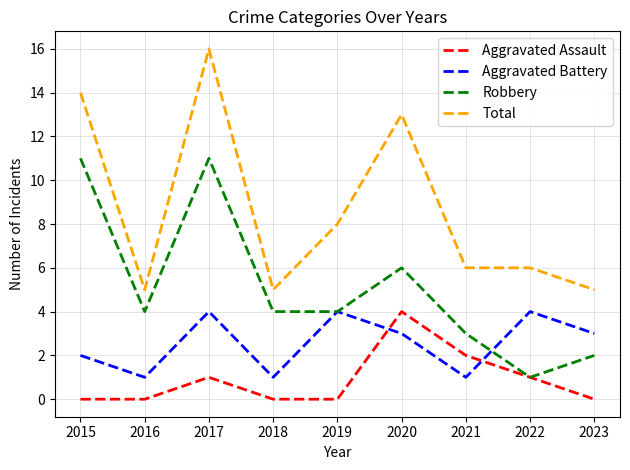

At which category is the sum across all series the highest?

2017